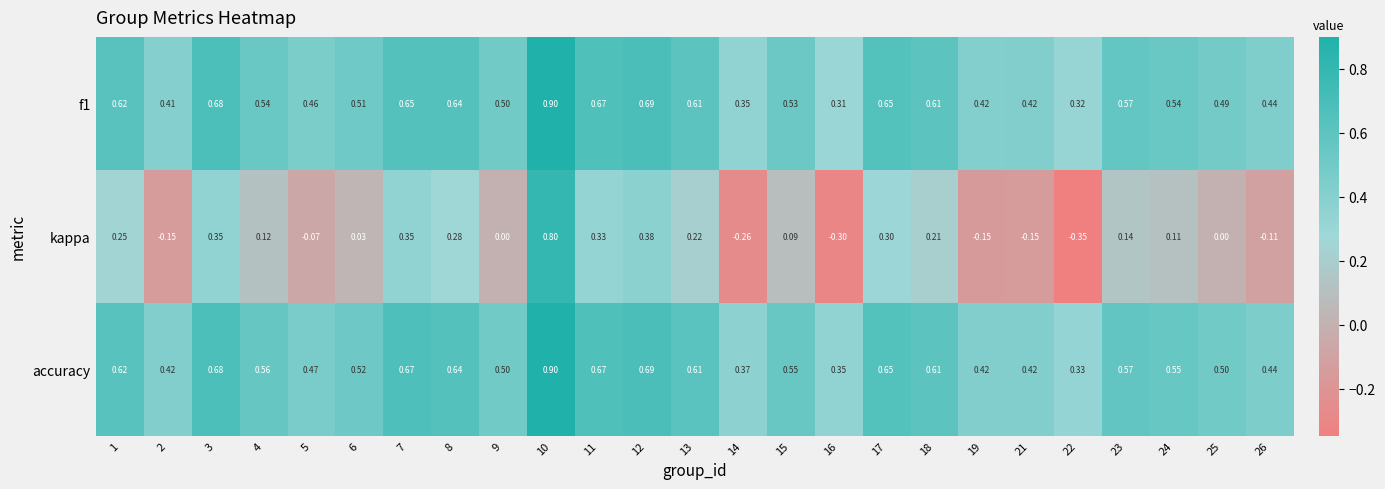

How many distinct data groups are displayed?

3